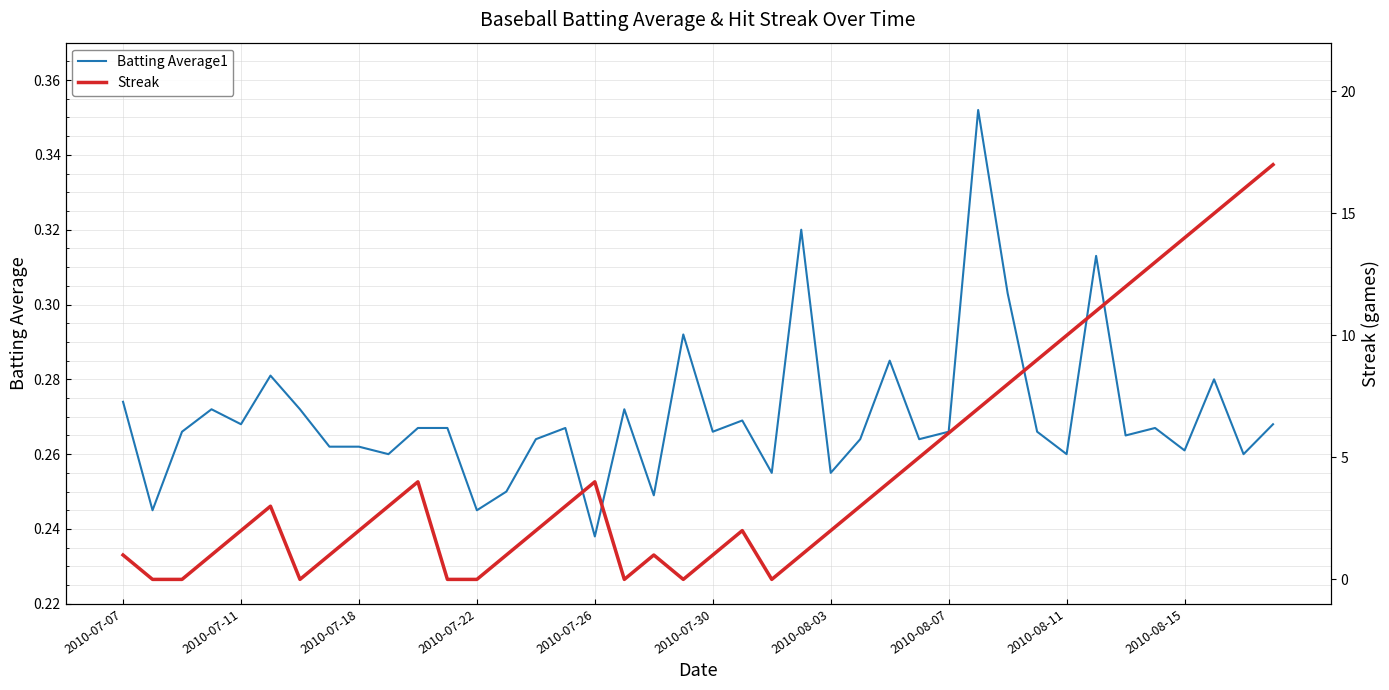

How many interior local valleys does the Streak series have?

4